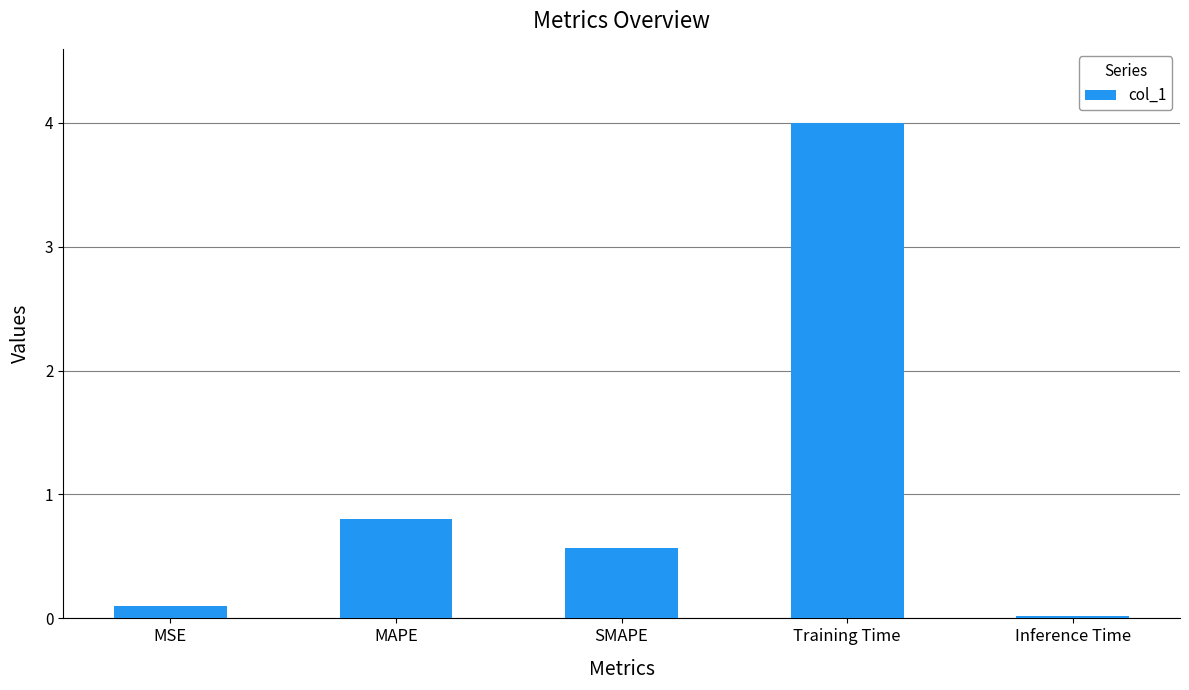

Between Inference Time and SMAPE, which is larger?

SMAPE